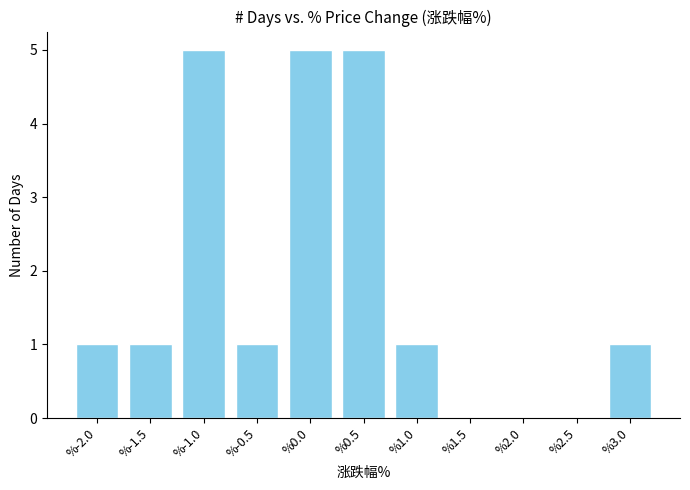

Reading left to right, list all the values displayed in this chart.

%-2.0=1	%-1.5=1	%-1.0=5	%-0.5=1	%0.0=5	%0.5=5	%1.0=1	%1.5=0	%2.0=0	%2.5=0	%3.0=1